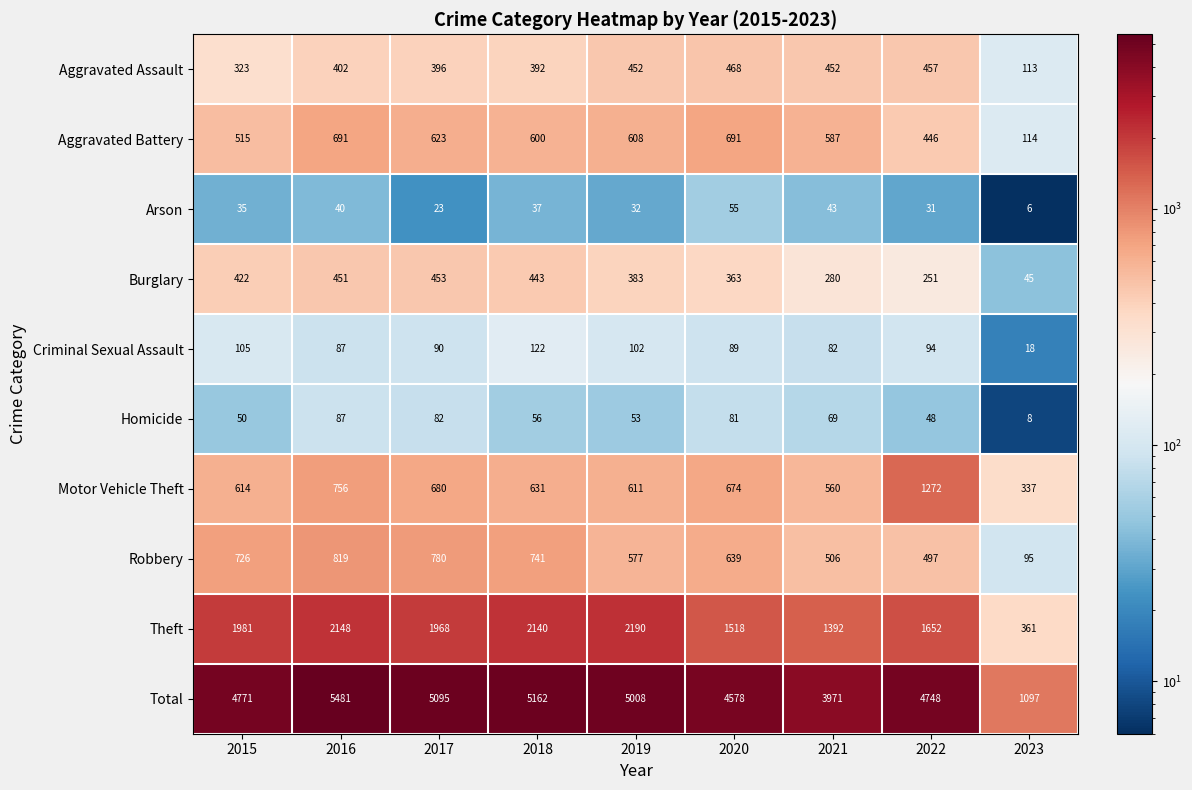

At which label does Motor Vehicle Theft reach its peak?

2022